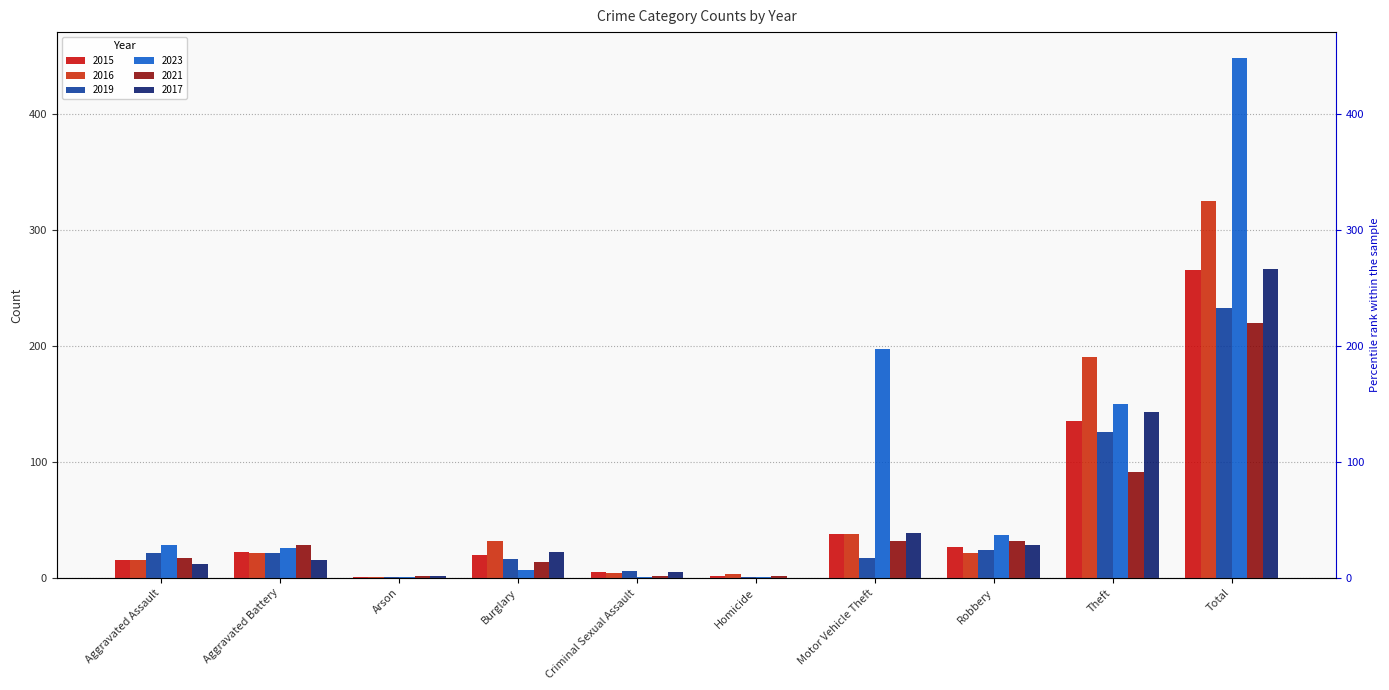

Which series has the largest range (max minus min)?

2023